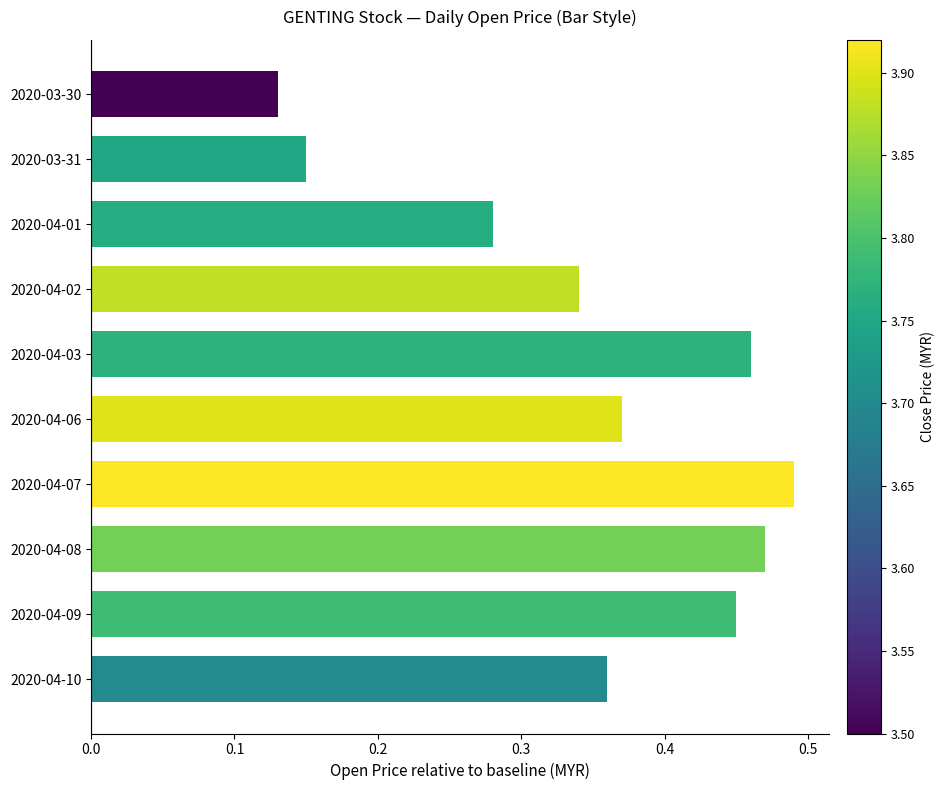

What is the label of the 7th bar from the bottom?

2020-04-02